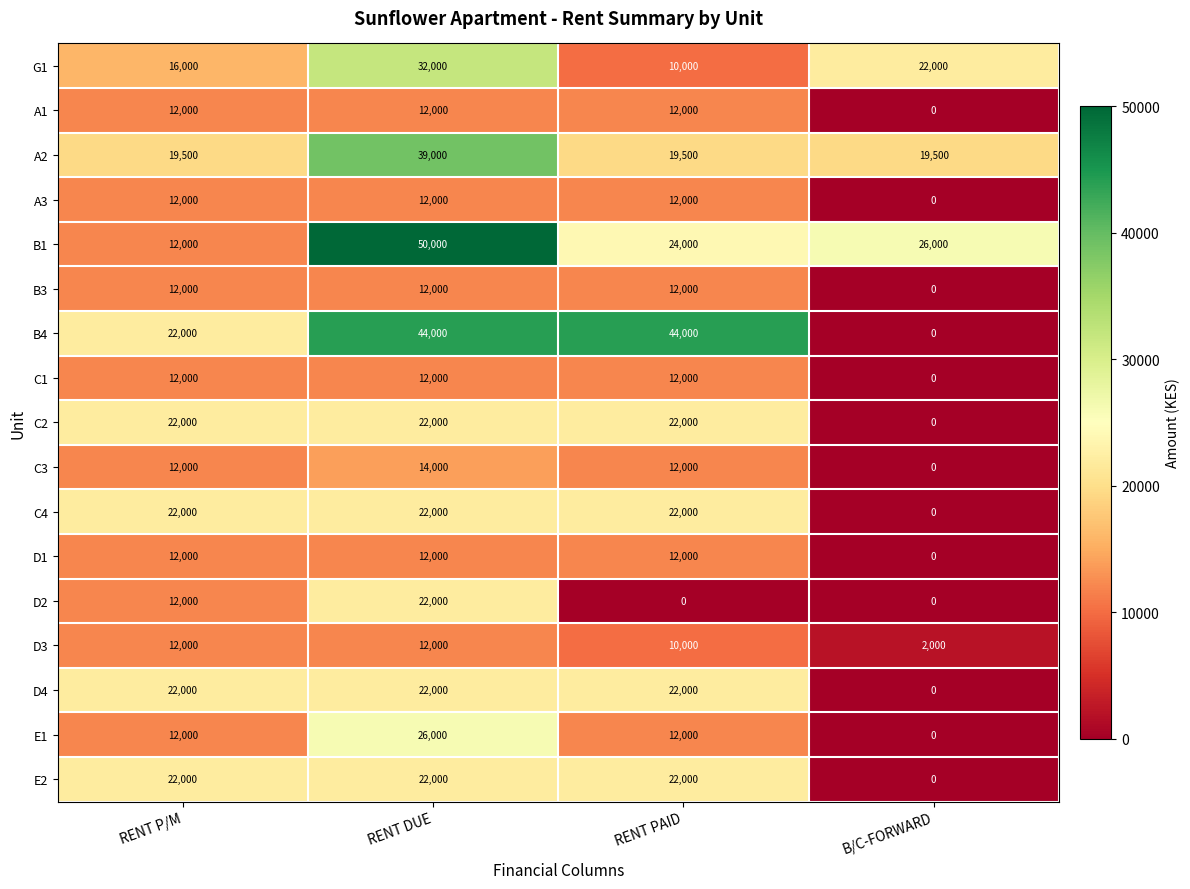

Count the number of categories in the chart.

4